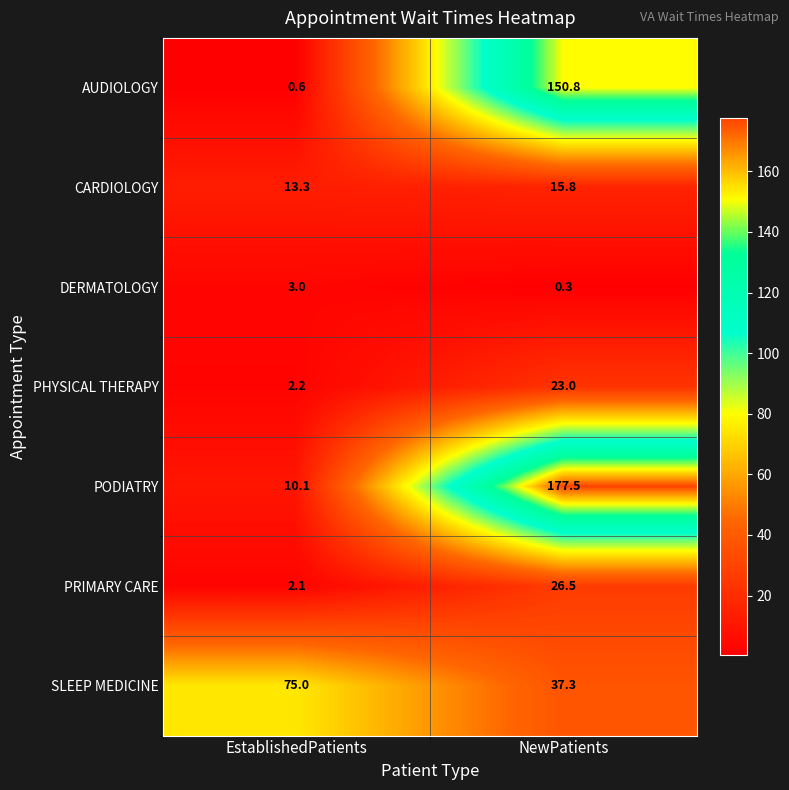

At which category is the sum across all series the highest?

NewPatients